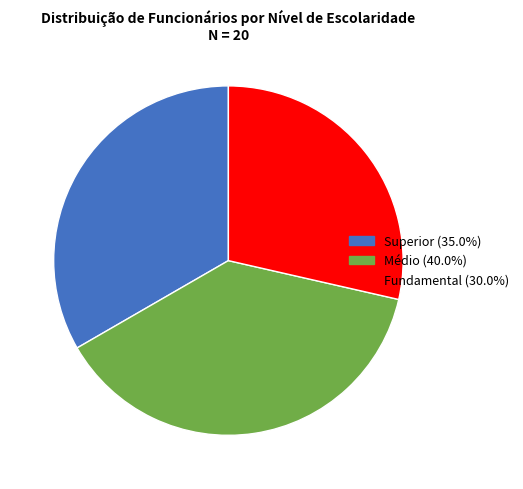

Does Médio represent more than half of the total?

No